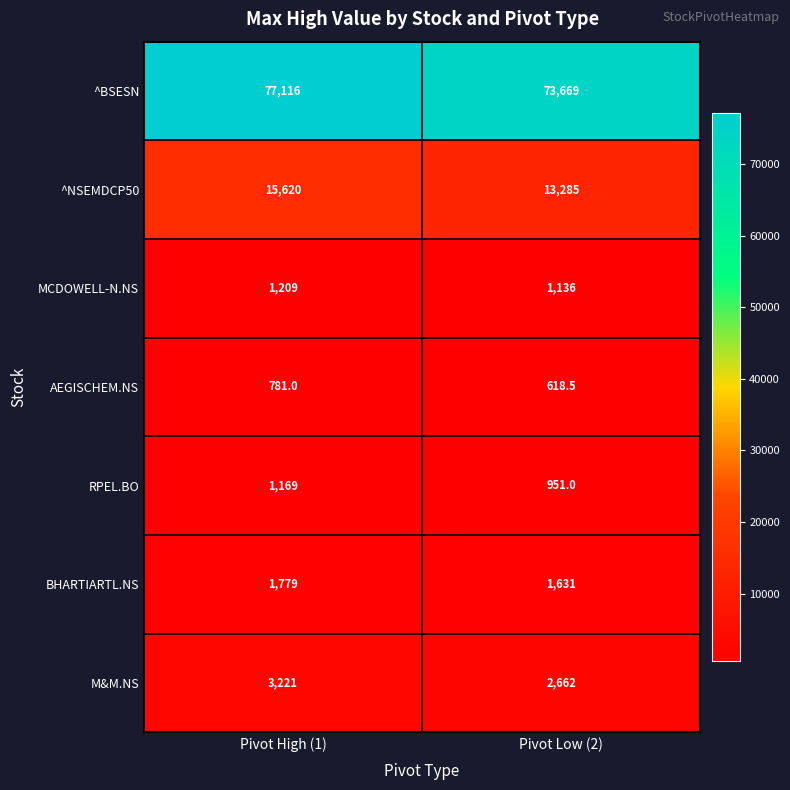

What is the difference between the highest and lowest values at Pivot Low (2)?

73050.5